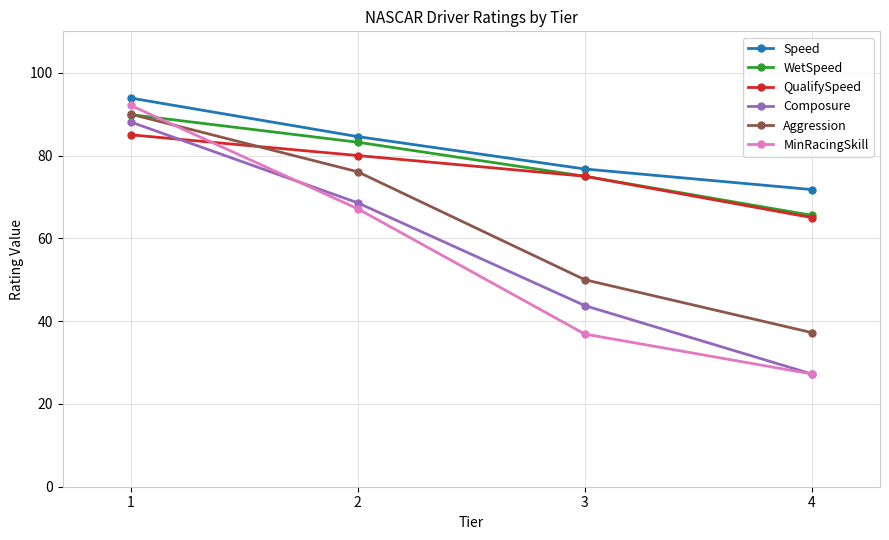

What is the total value across all series at 1?

539.0